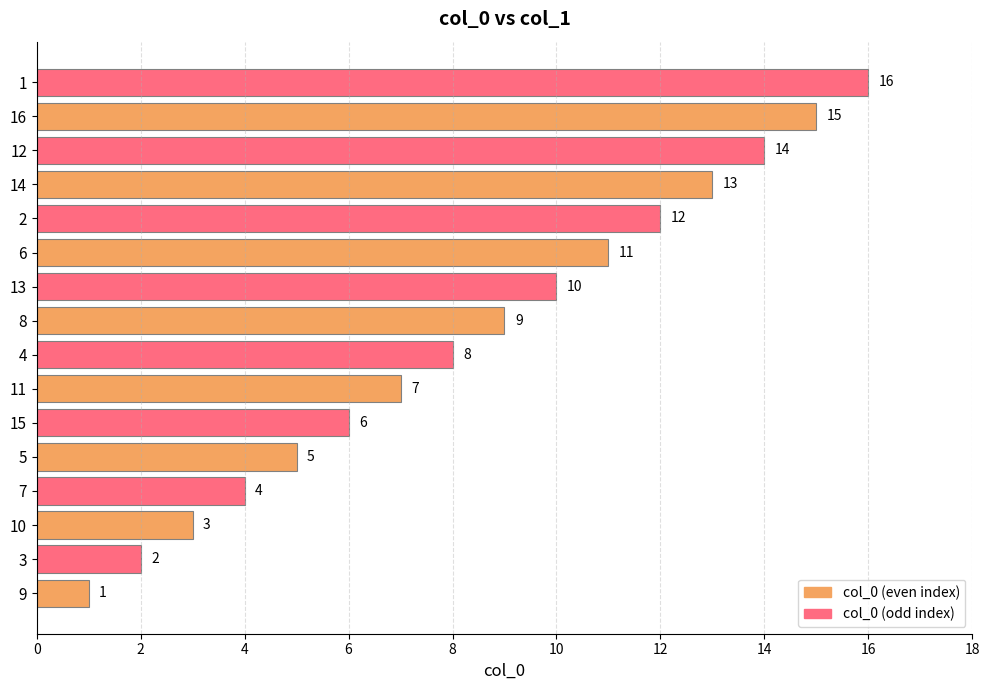

What value does the data have at 13, to the nearest 5?

10